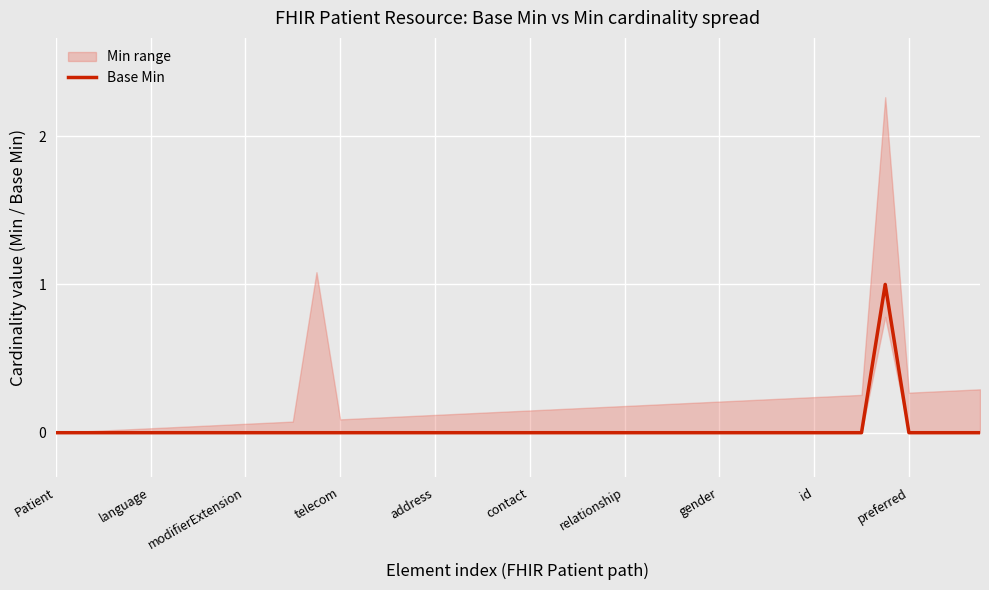

True or false: the data has more than 1 interior local peaks.

False